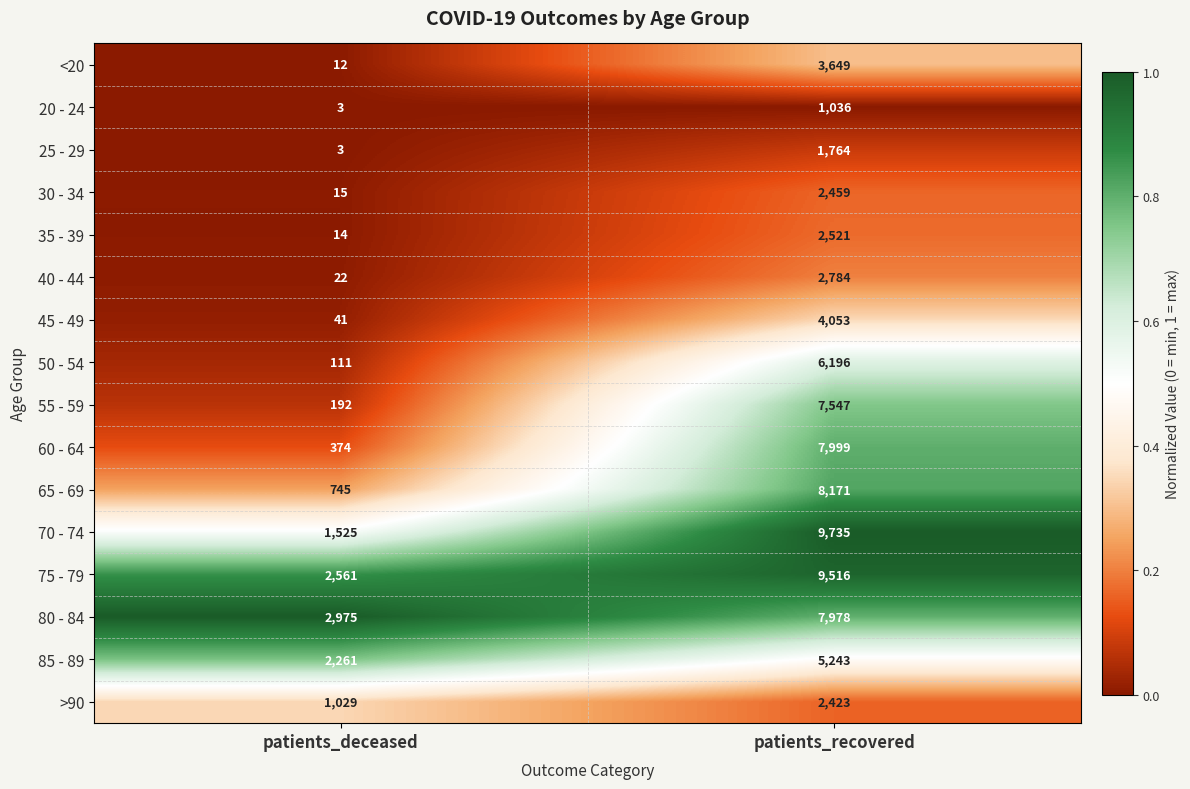

The value of 40 - 44 at patients_recovered is 2784. True or false?

True